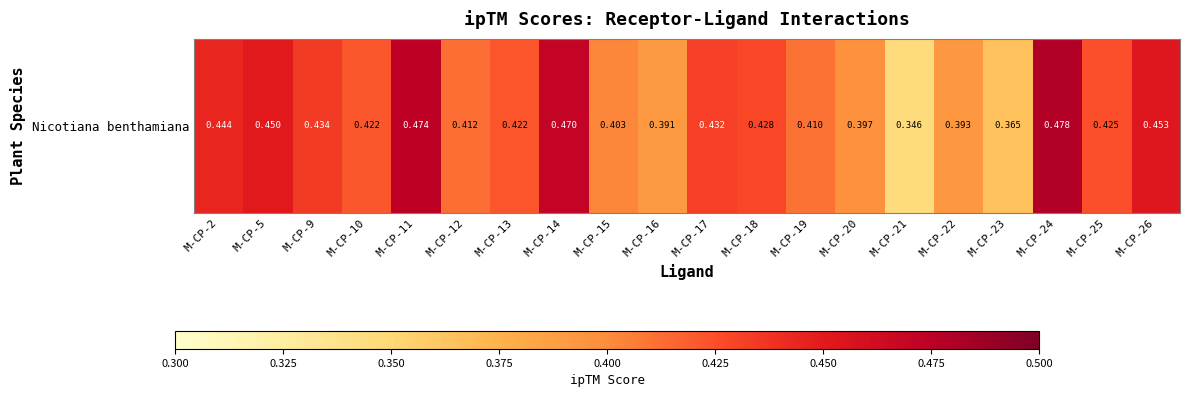

What value does the data have at M-CP-19?

0.4